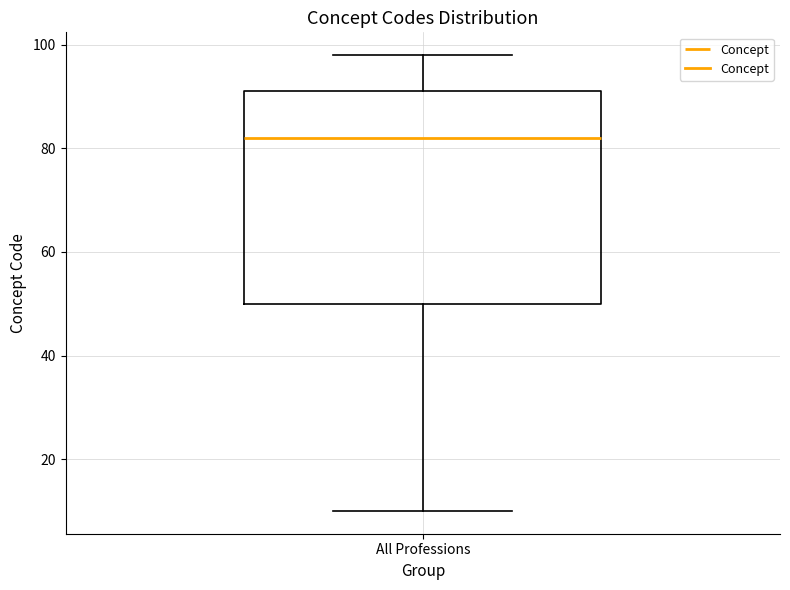

Read this box plot against the y-axis: the position of the median line, the range covered by the box, and the ends of both whiskers. The values are not printed on the chart, so give them approximately, as read against the axis.

median 82, box 50 to 92, whiskers 10 to 98